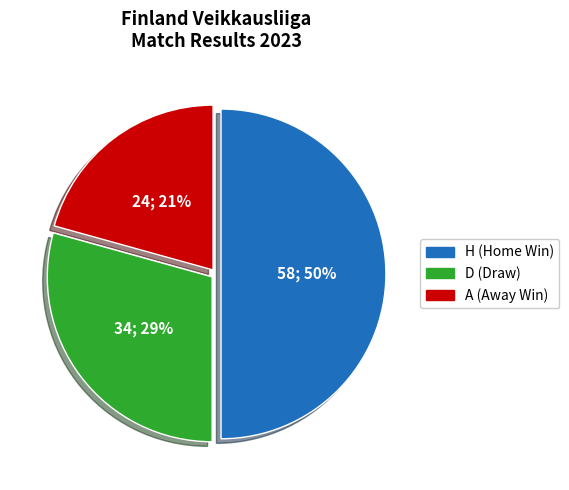

Is it true that A is 21% of the pie?

True